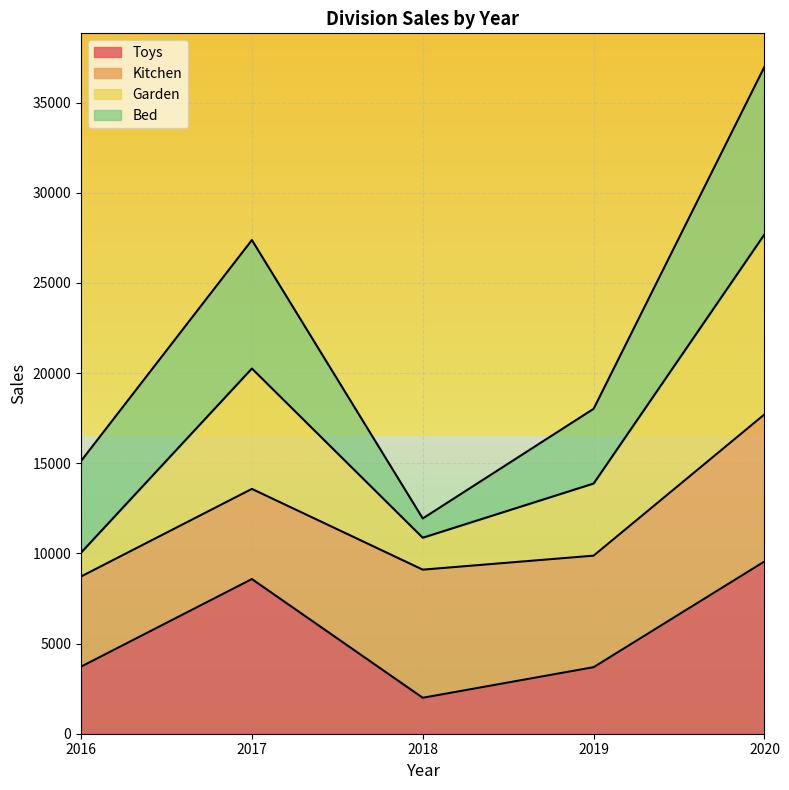

At which category is the sum across all series the highest?

2020